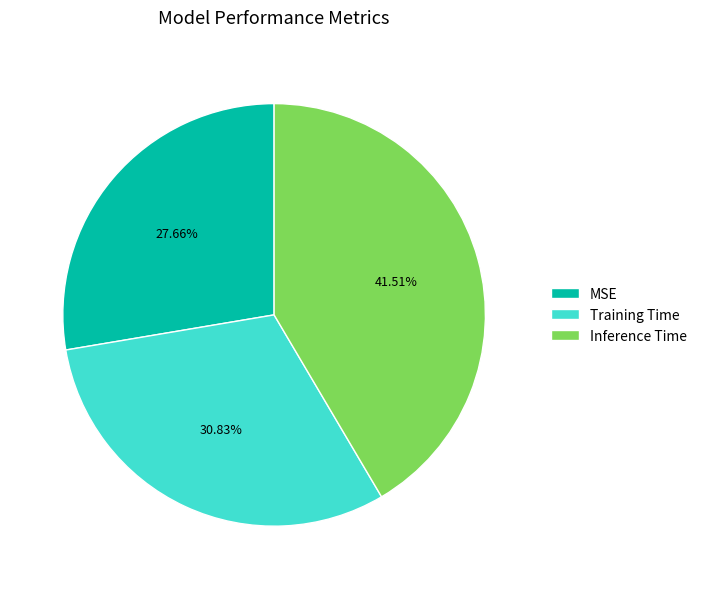

Is the sum of MSE and Training Time greater than half?

Yes